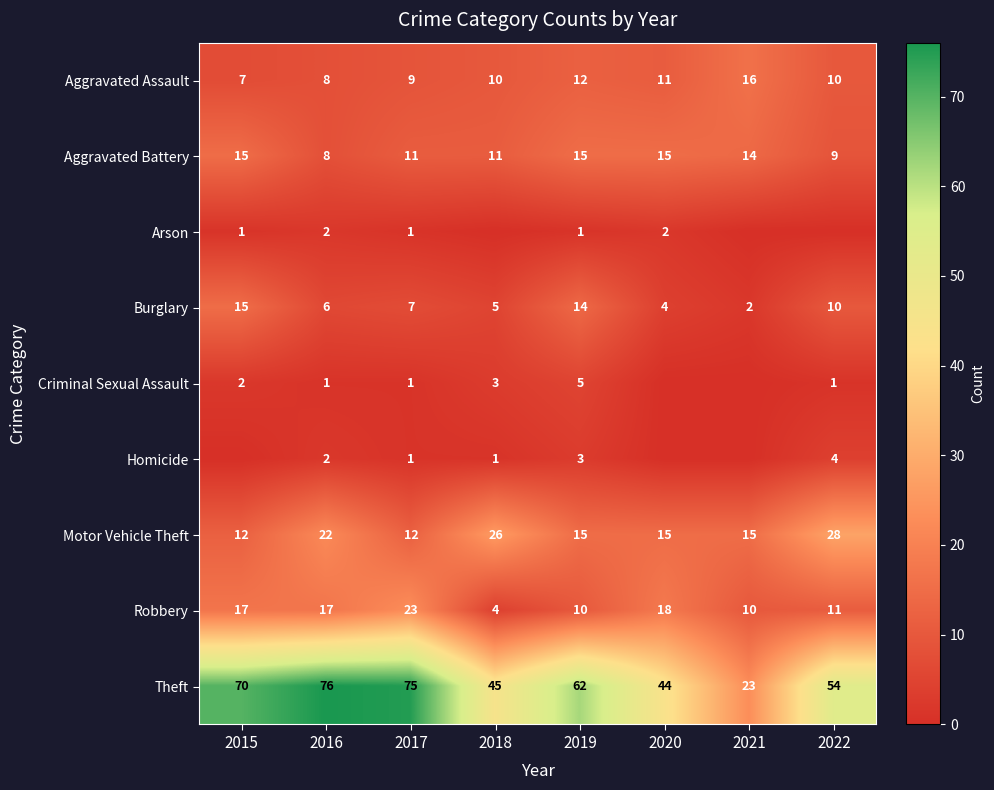

The Aggravated Assault series shows 11 at 2020. True or false?

True